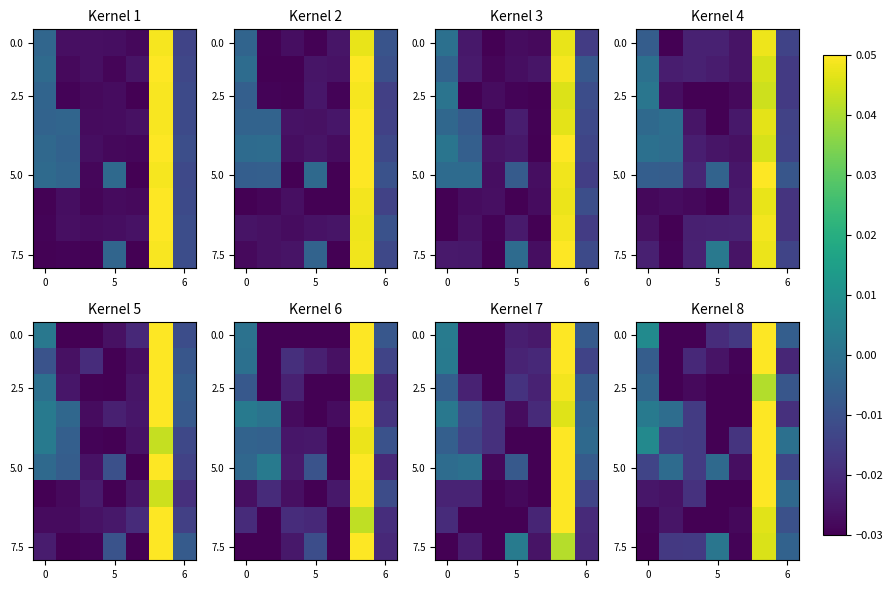

What is the total value across all series at 6?

-0.2